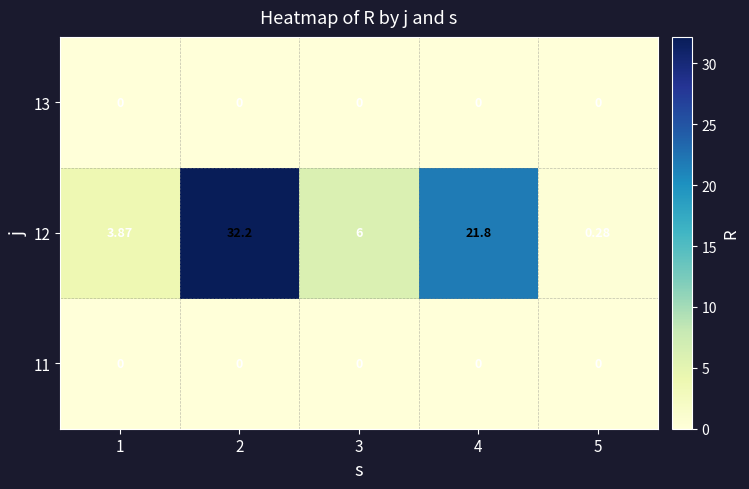

Is the value of 13 at 3 greater than the value of 12 at 5?

No